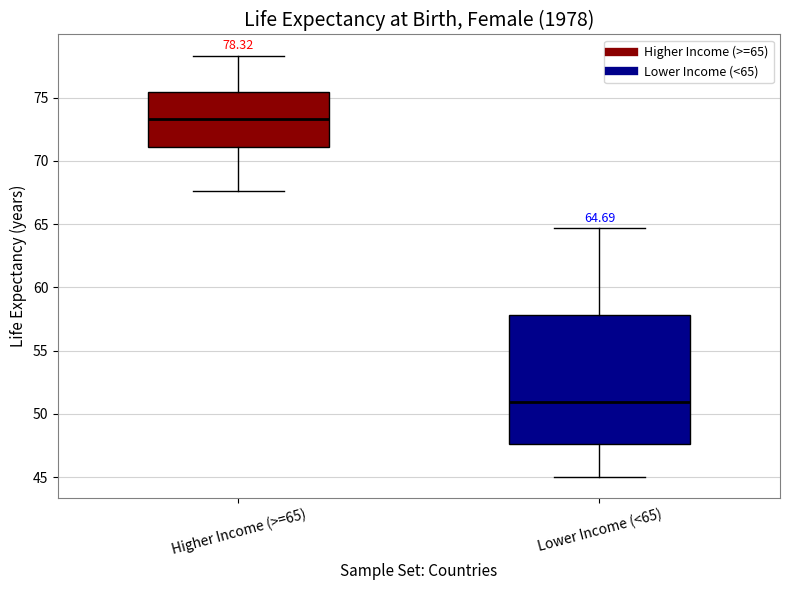

Which box's median line is the highest?

Higher Income (>=65)